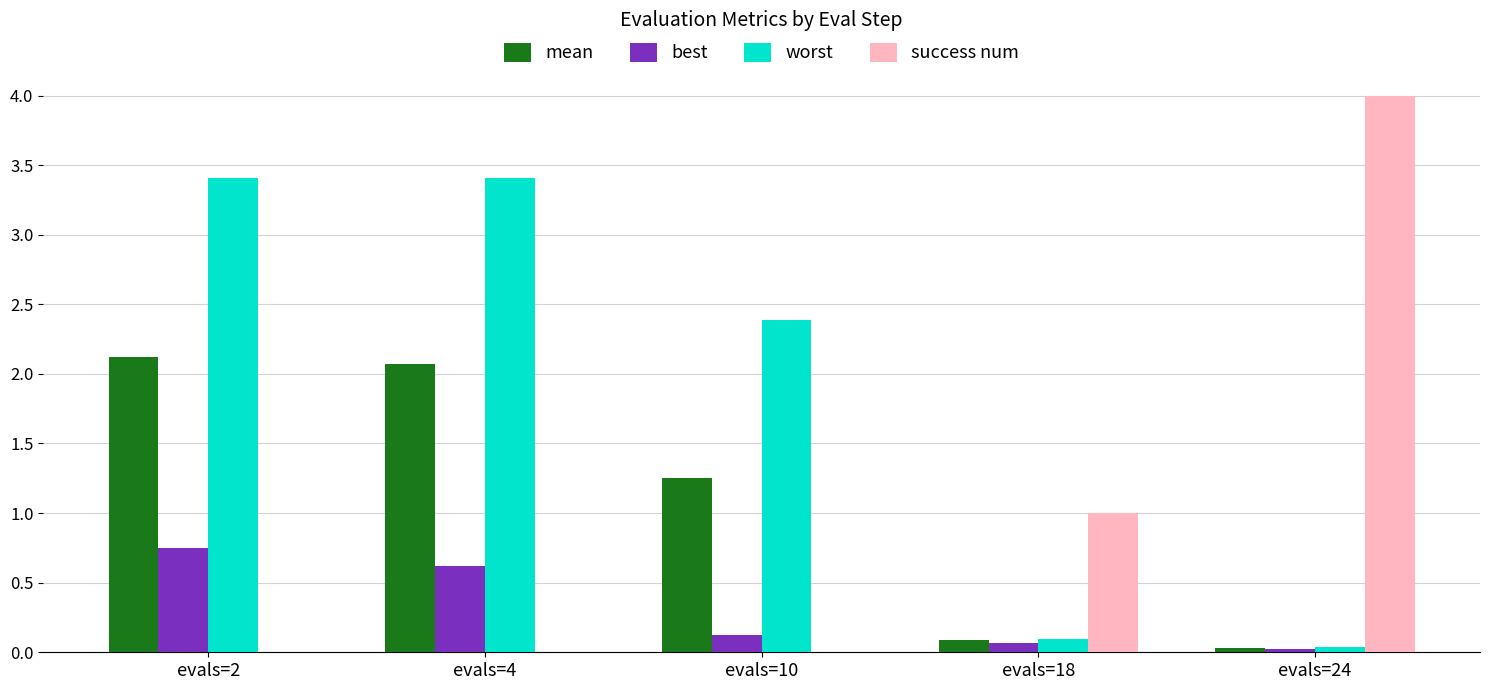

What is the sum of all best values?

1.6